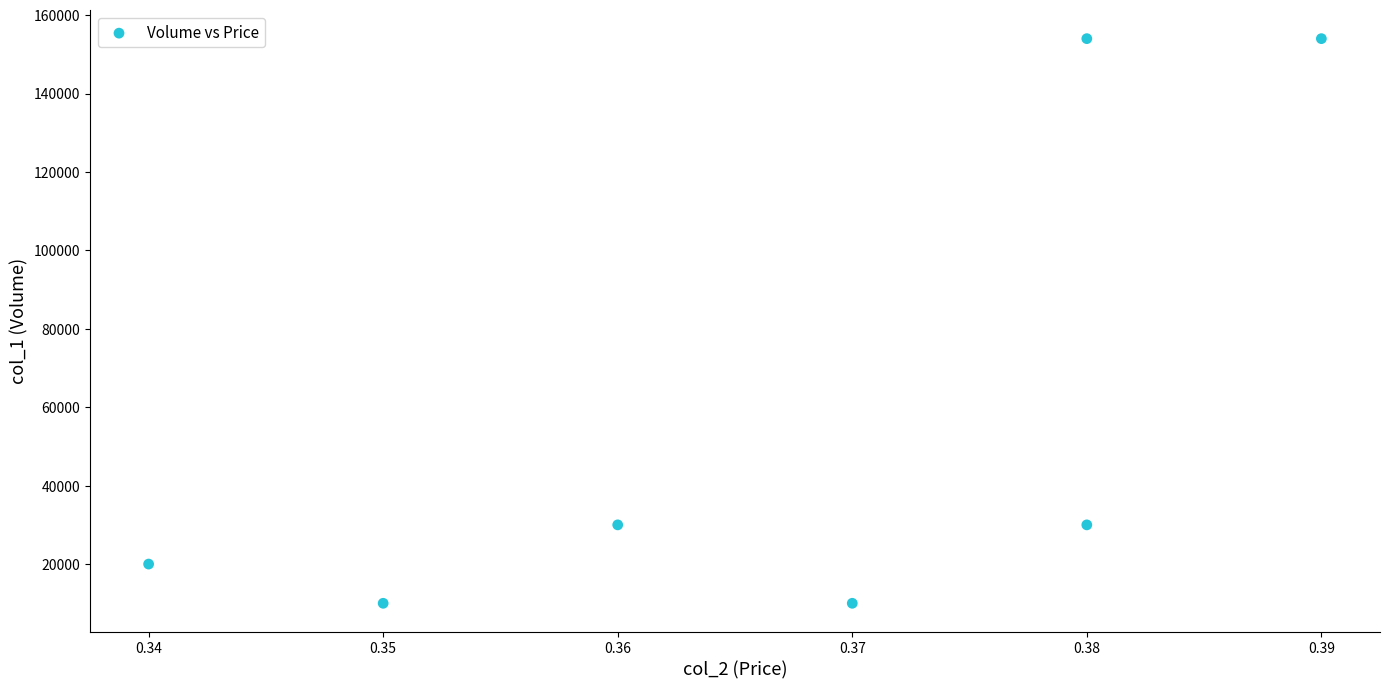

What is the range of Y values (max minus min)?

144000